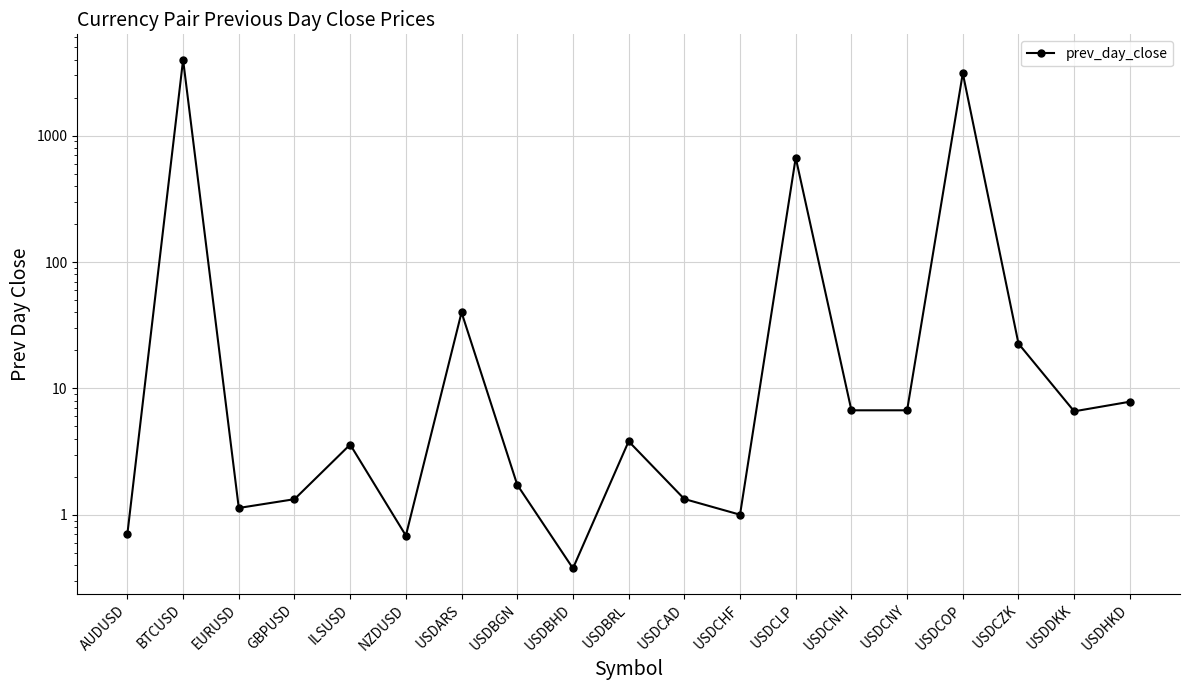

Is this an area chart (filled region under the line)?

No